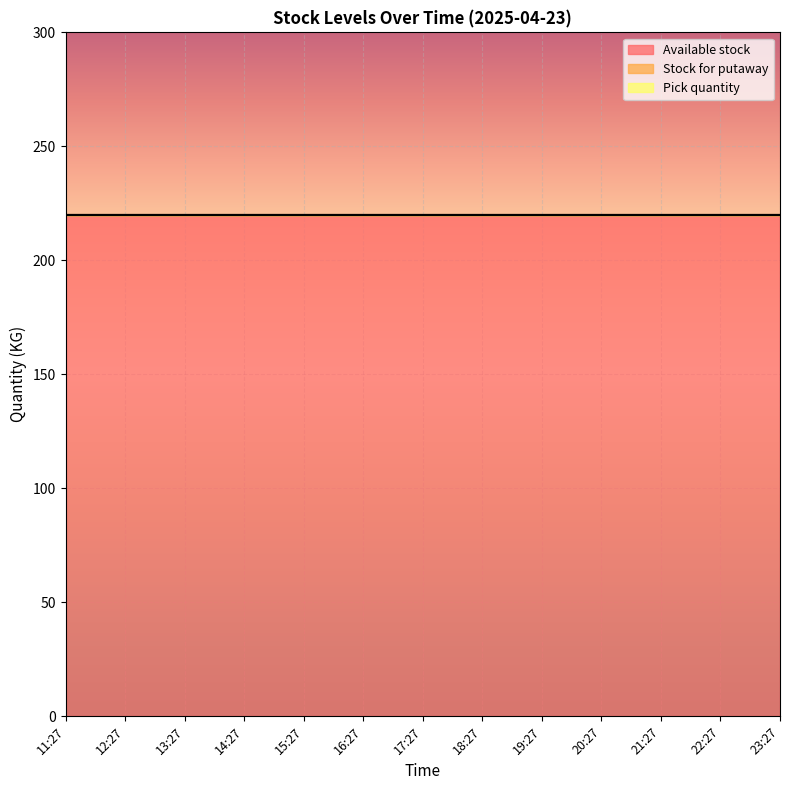

Which label corresponds to the smallest value in the chart?

11:27